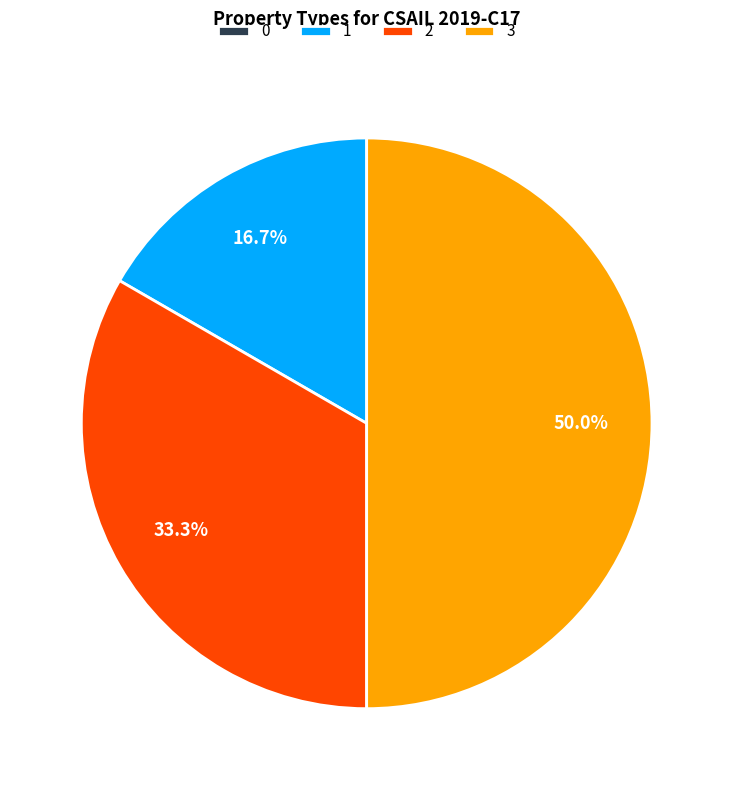

Which slice is the largest?

3